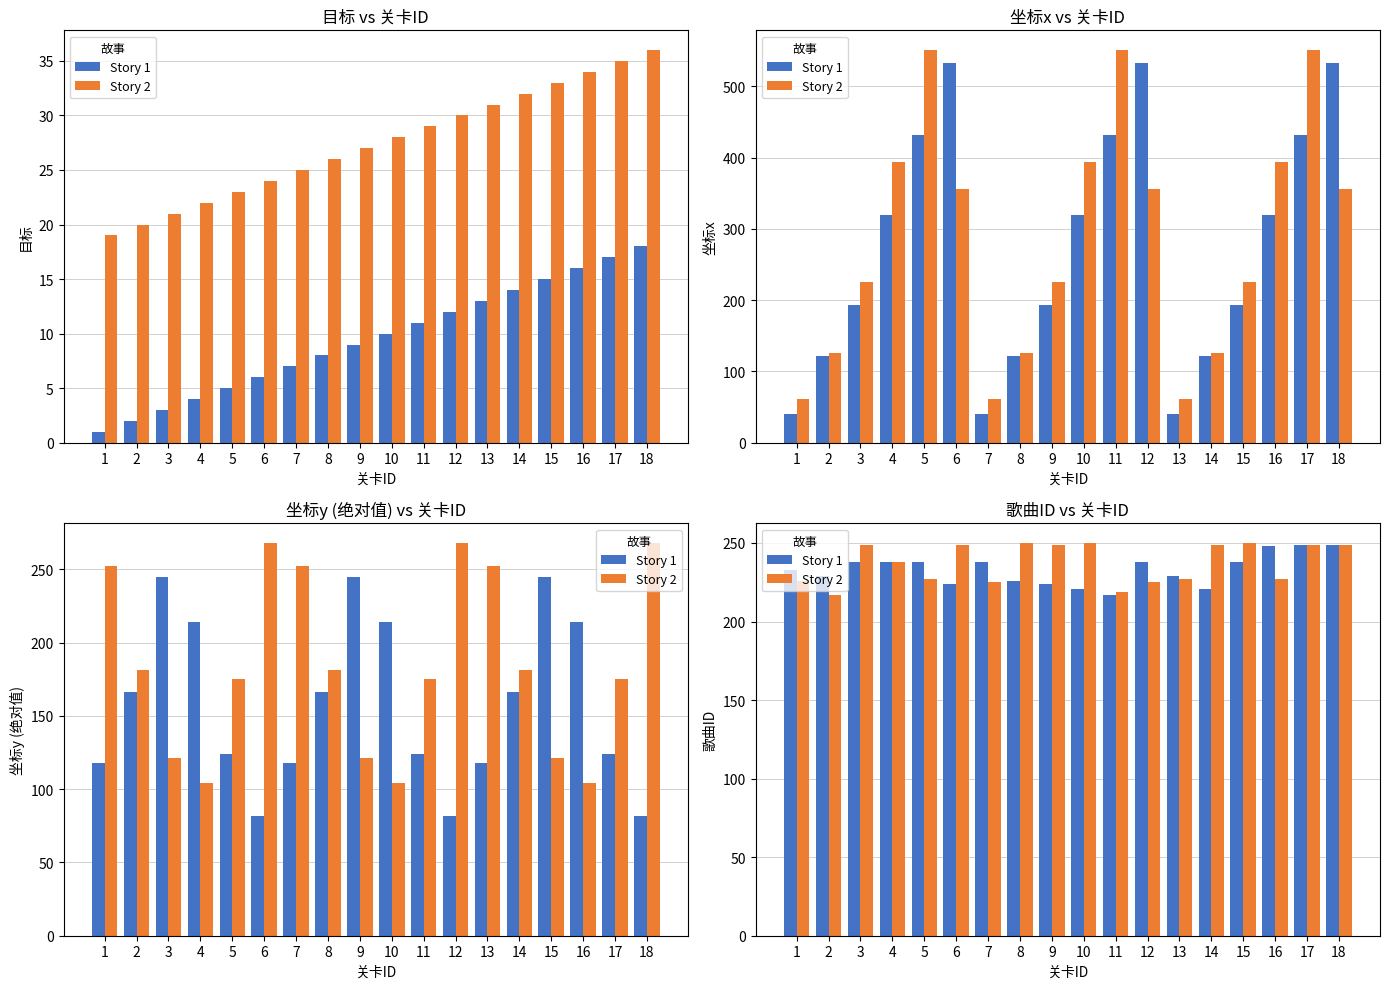

Is it true that Story 1 equals 238 at 3?

True